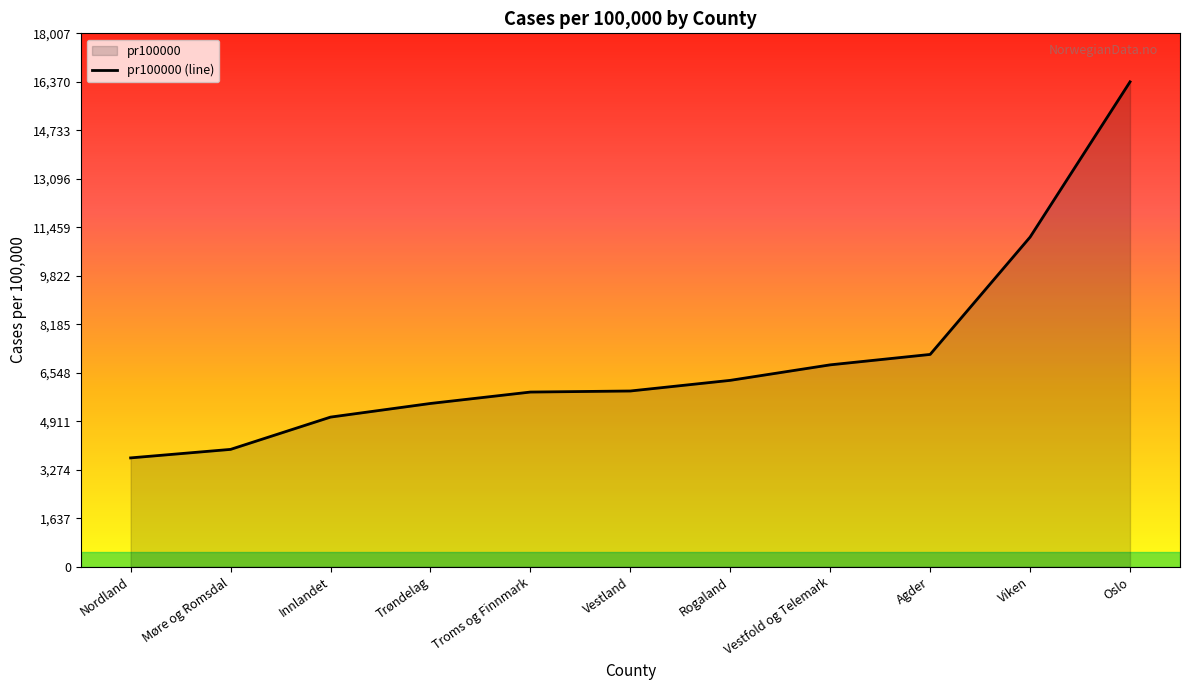

List the labels in order of value, largest first.

Oslo, Viken, Agder, Vestfold og Telemark, Rogaland, Vestland, Troms og Finnmark, Trøndelag, Innlandet, Møre og Romsdal, Nordland